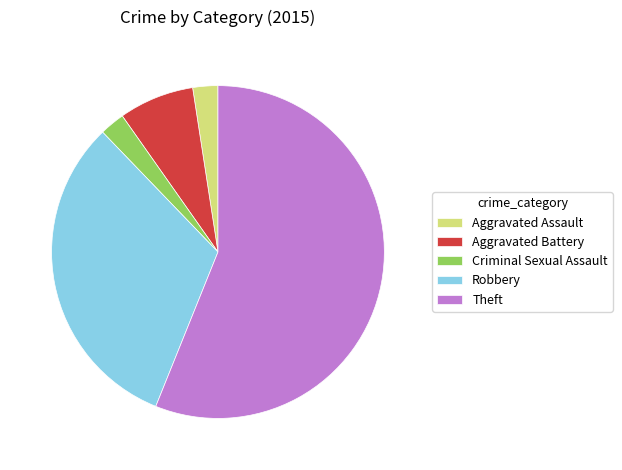

Which slice represents more than half of the pie?

Theft